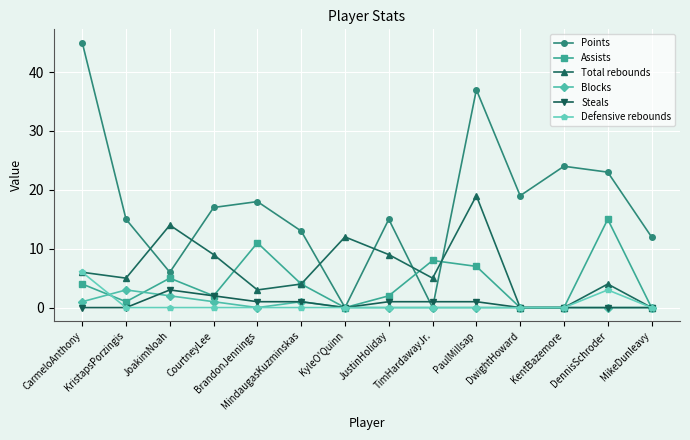

What is the maximum value shown in the chart?

45